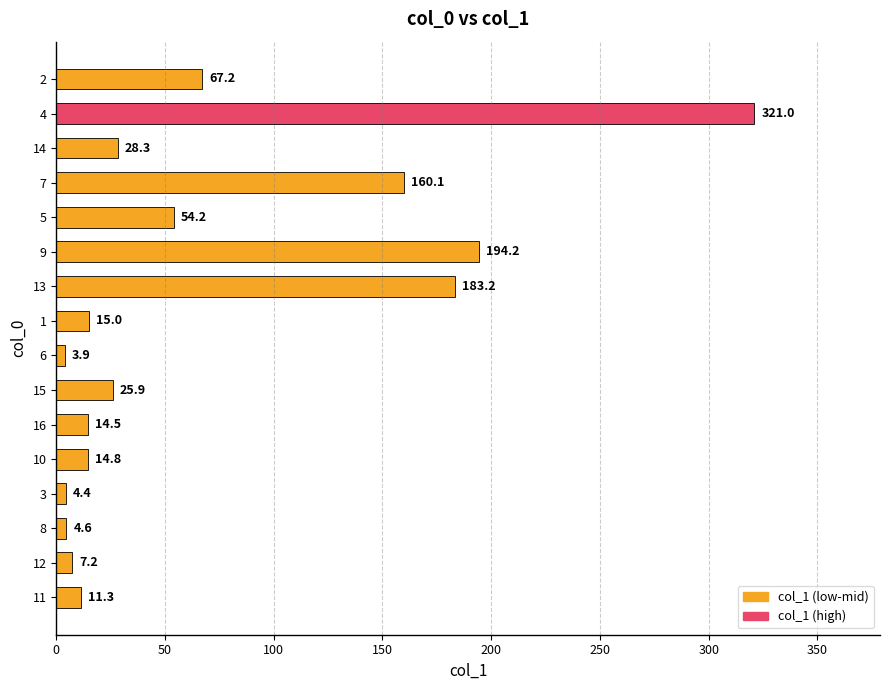

True or false: the data shows 54.2 at 5.

True